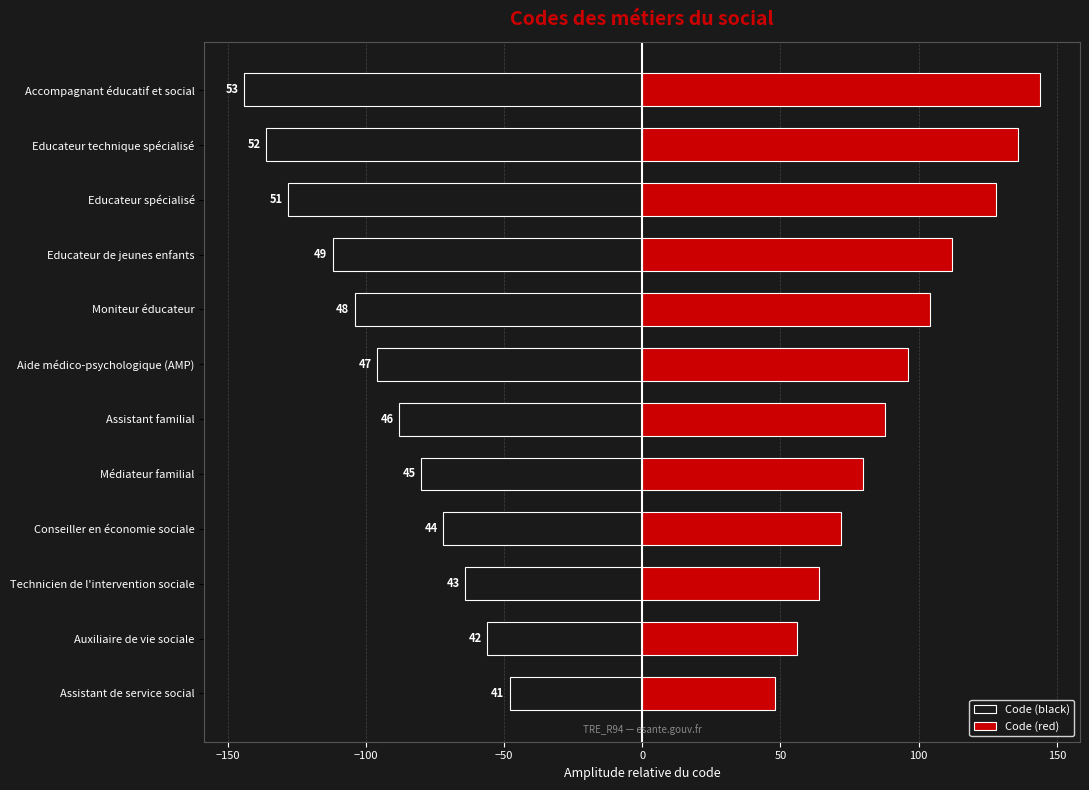

Count the number of categories in the chart.

12